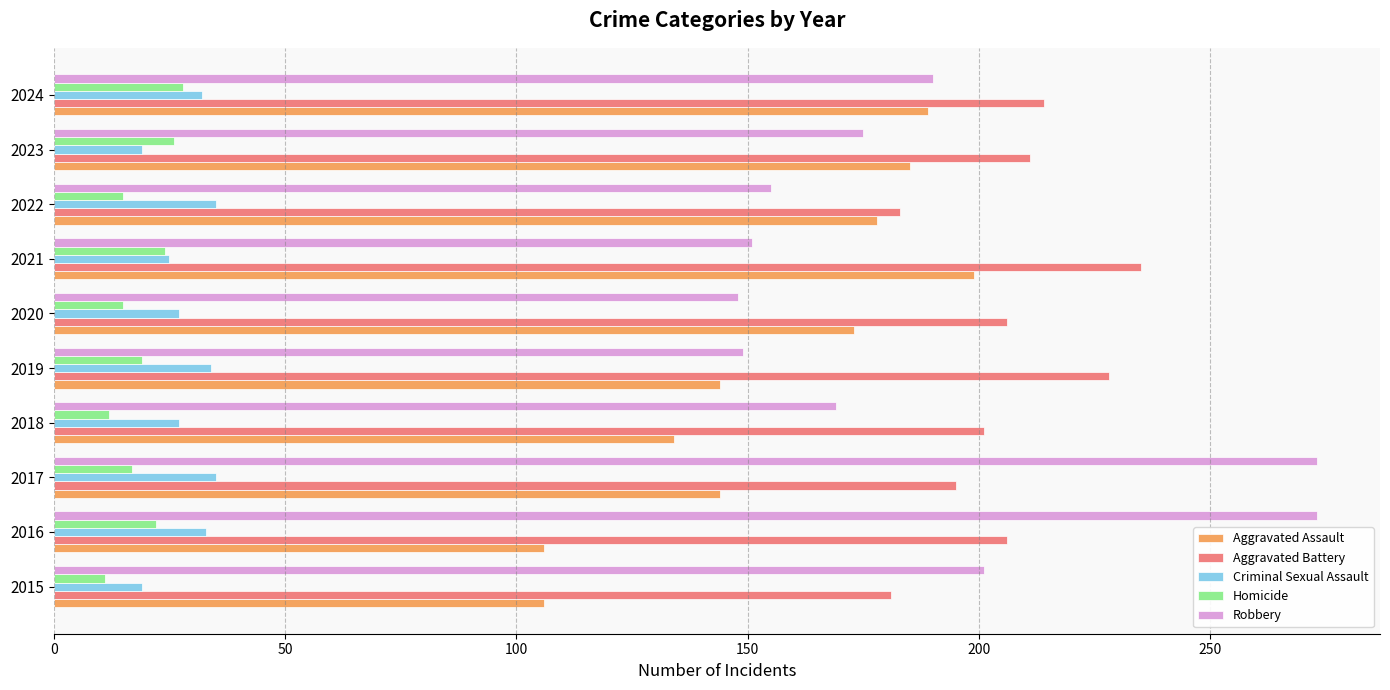

What is the sum of all Aggravated Assault values?

1558